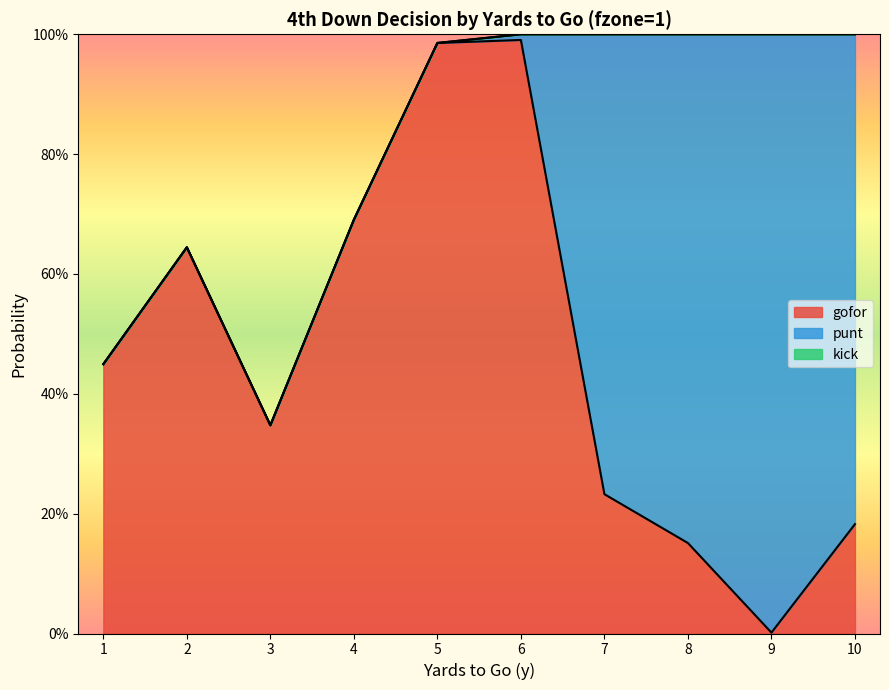

Which series ends up on top after the final intersection of gofor and punt?

punt